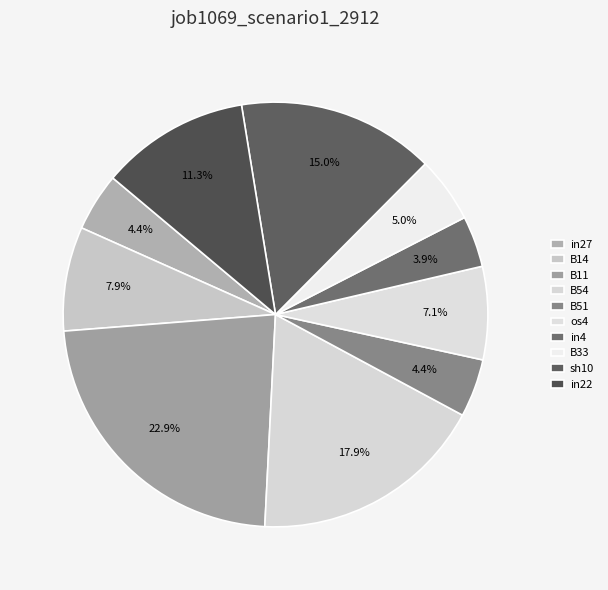

How many slices are in this pie chart?

10